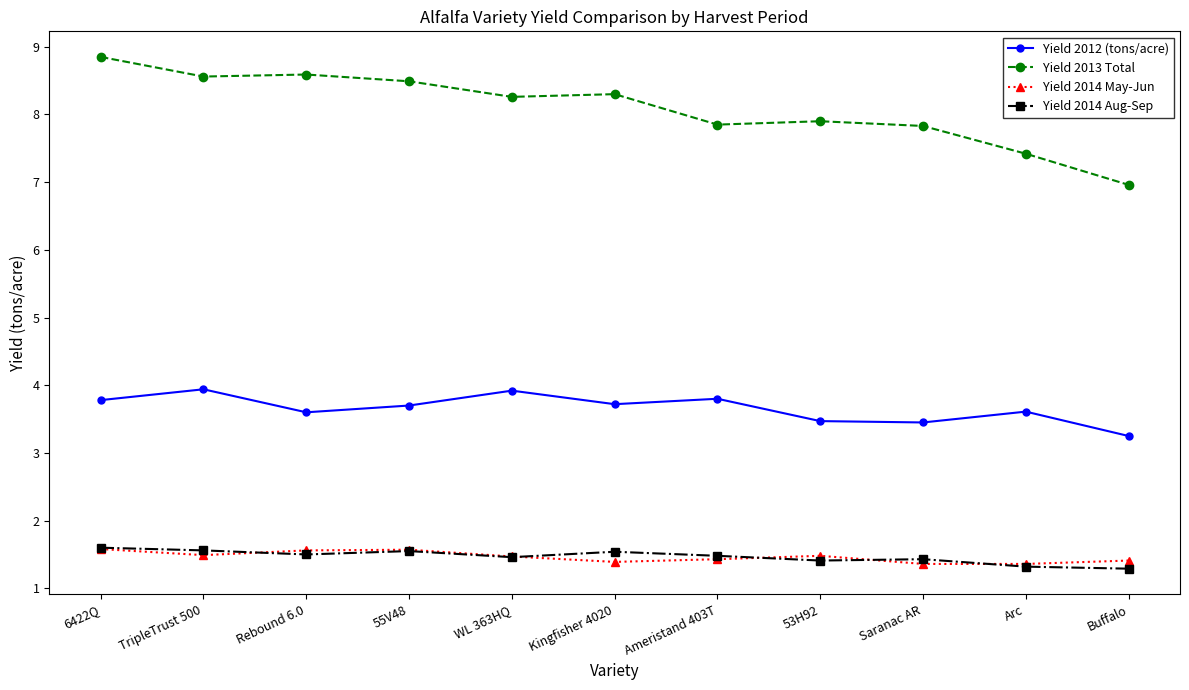

At how many categories does at least one series exceed 1?

11